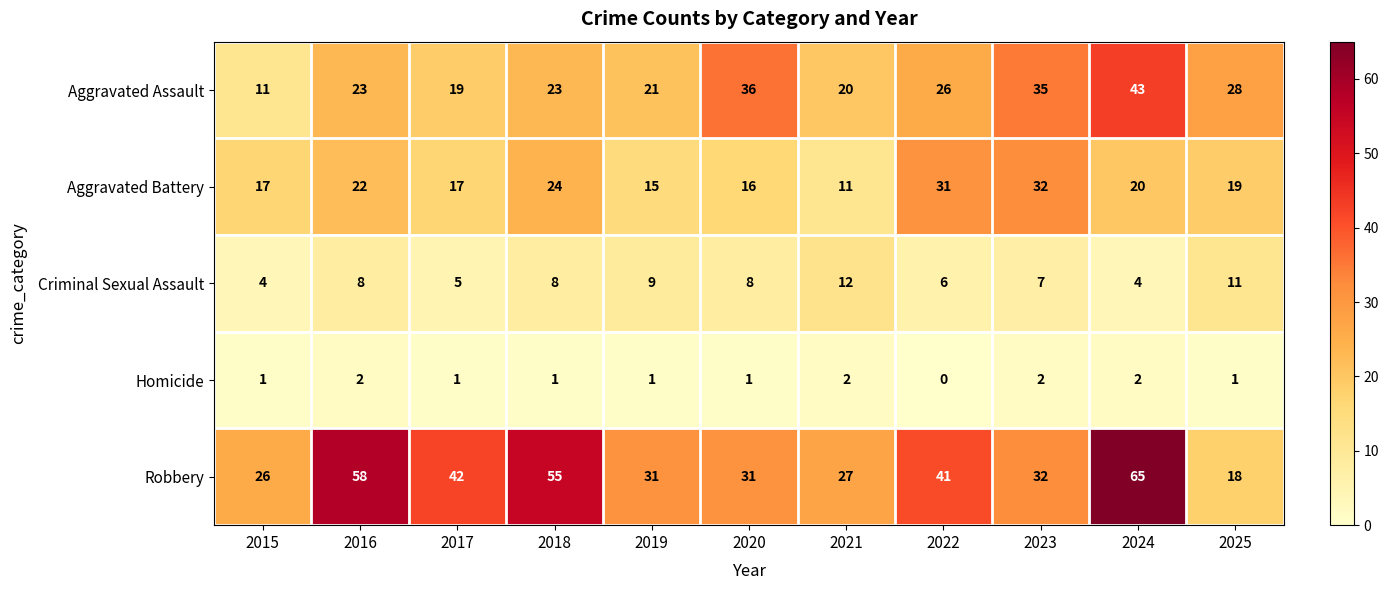

What is the difference between the highest and lowest values at 2016?

56